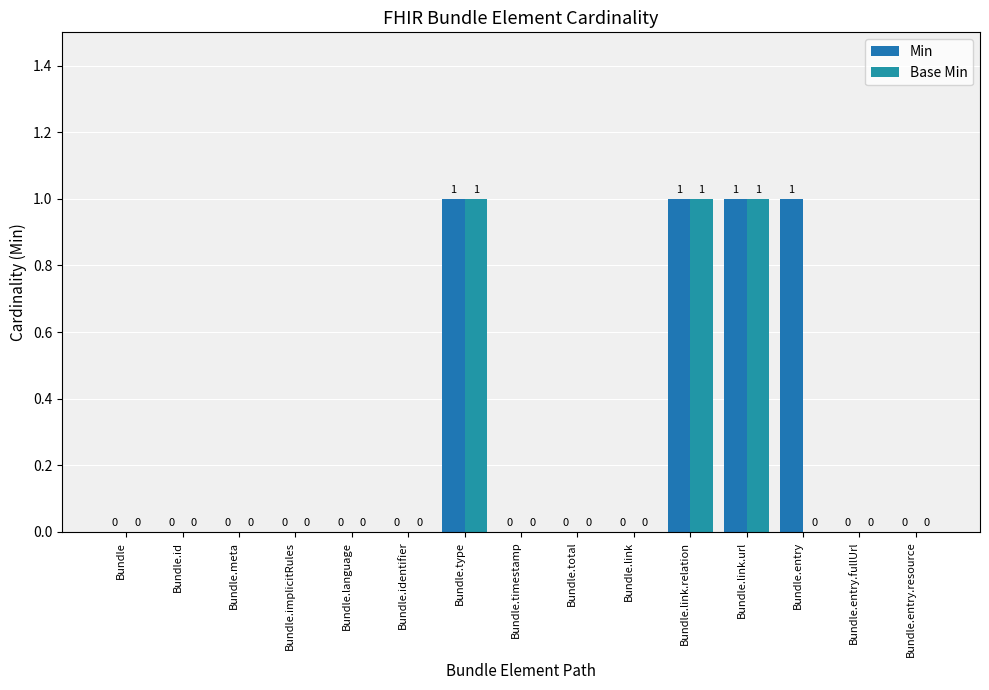

Which category has the highest value across all series?

Bundle.type